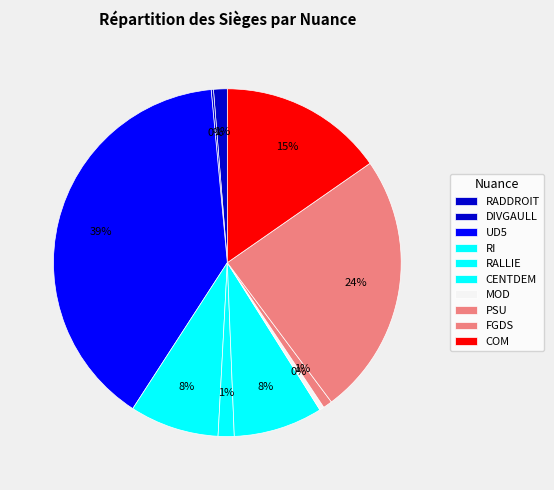

Is it true that PSU is 11% of the pie?

False